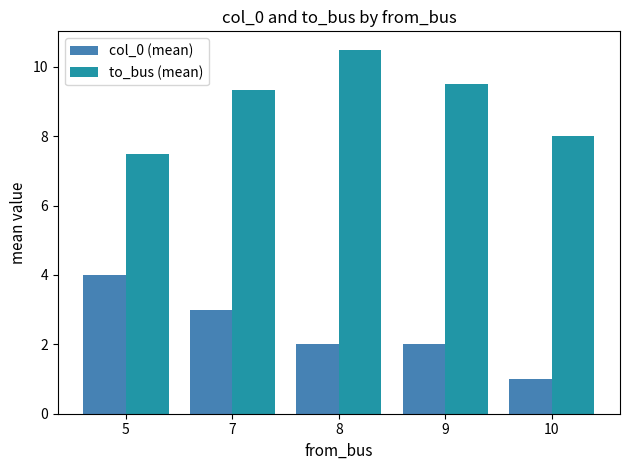

Is it true that to_bus (mean) equals 7.5 at 5?

True